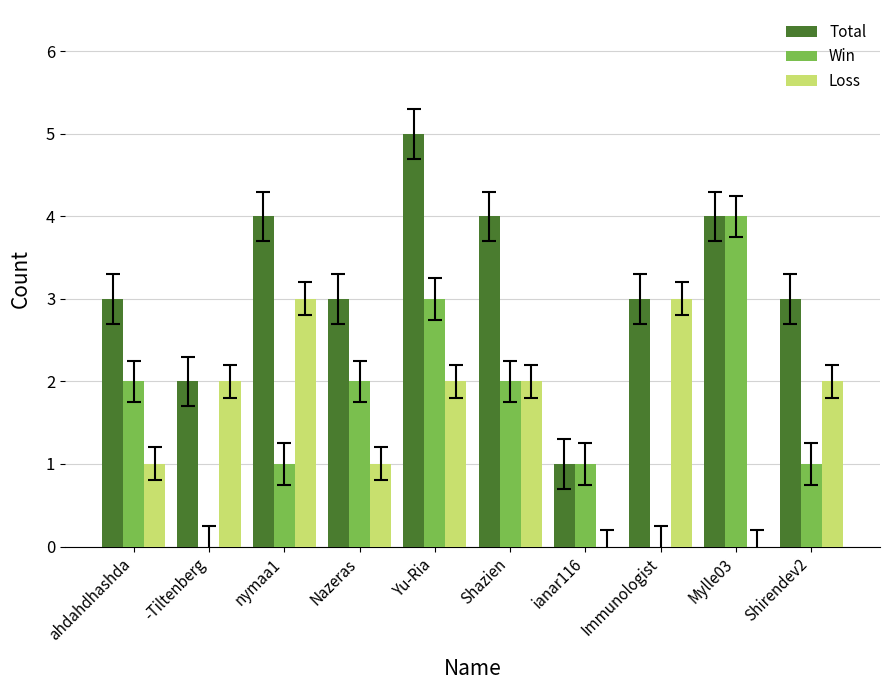

Reading left to right, list all the values displayed in this chart.

Total: ahdahdhashda=3	-Tiltenberg=2	nymaa1=4	Nazeras=3	Yu-Ria=5	Shazien=4	ianar116=1	Immunologist=3	Mylle03=4	Shirendev2=3
Win: ahdahdhashda=2	-Tiltenberg=0	nymaa1=1	Nazeras=2	Yu-Ria=3	Shazien=2	ianar116=1	Immunologist=0	Mylle03=4	Shirendev2=1
Loss: ahdahdhashda=1	-Tiltenberg=2	nymaa1=3	Nazeras=1	Yu-Ria=2	Shazien=2	ianar116=0	Immunologist=3	Mylle03=0	Shirendev2=2